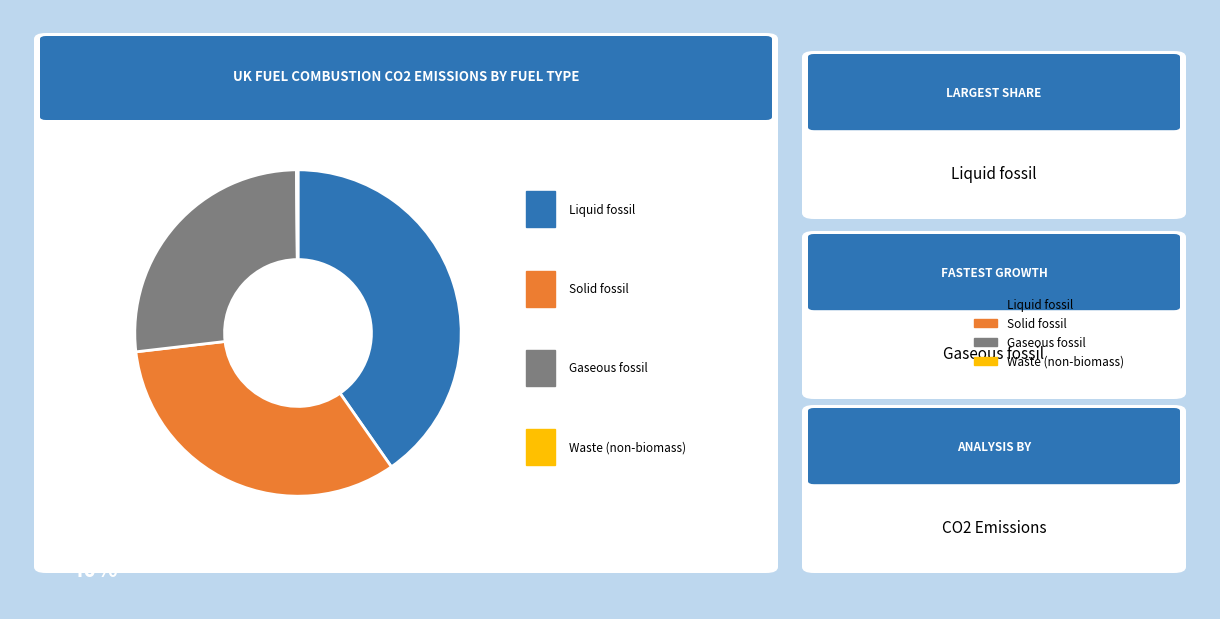

Is it true that Gaseous fossil is 27% of the pie?

True